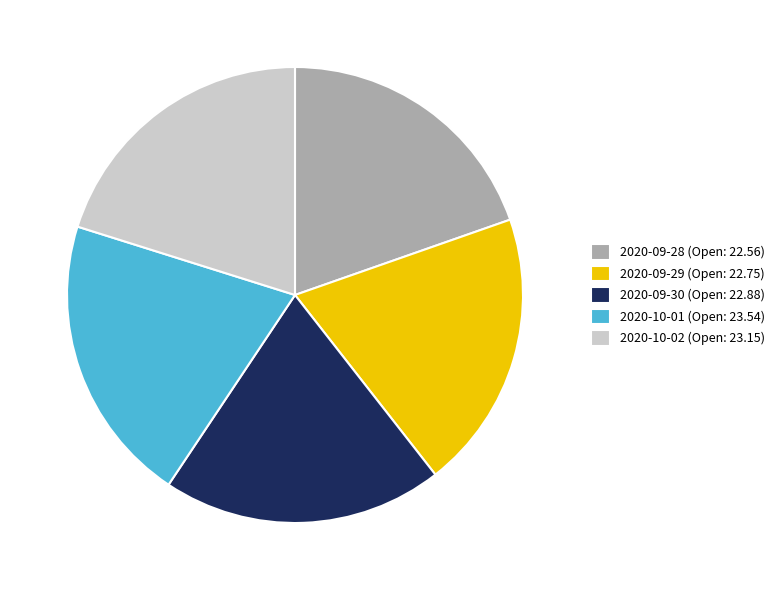

Is 2020-09-30 (Open: 22.88) the majority of the pie?

No